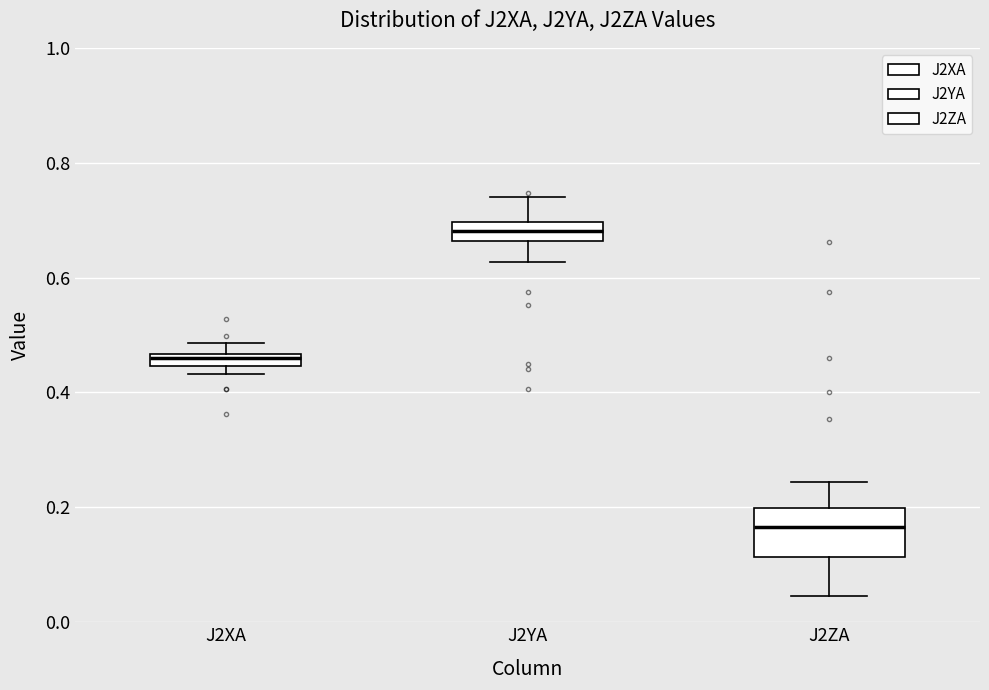

Which box is the tallest, from its lower edge to its upper edge?

J2ZA